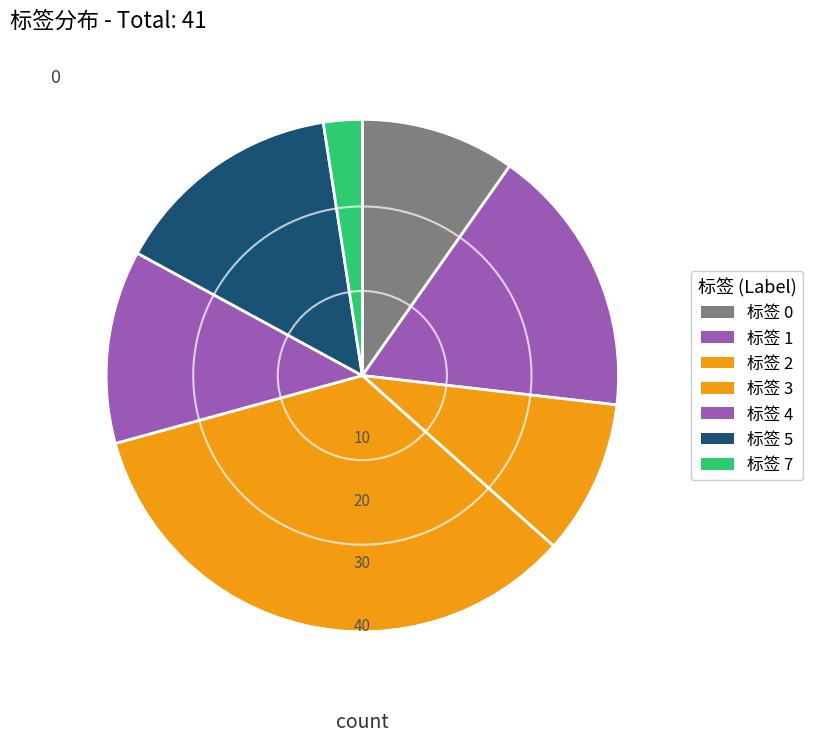

To the nearest percent, what is the average slice percentage?

12%